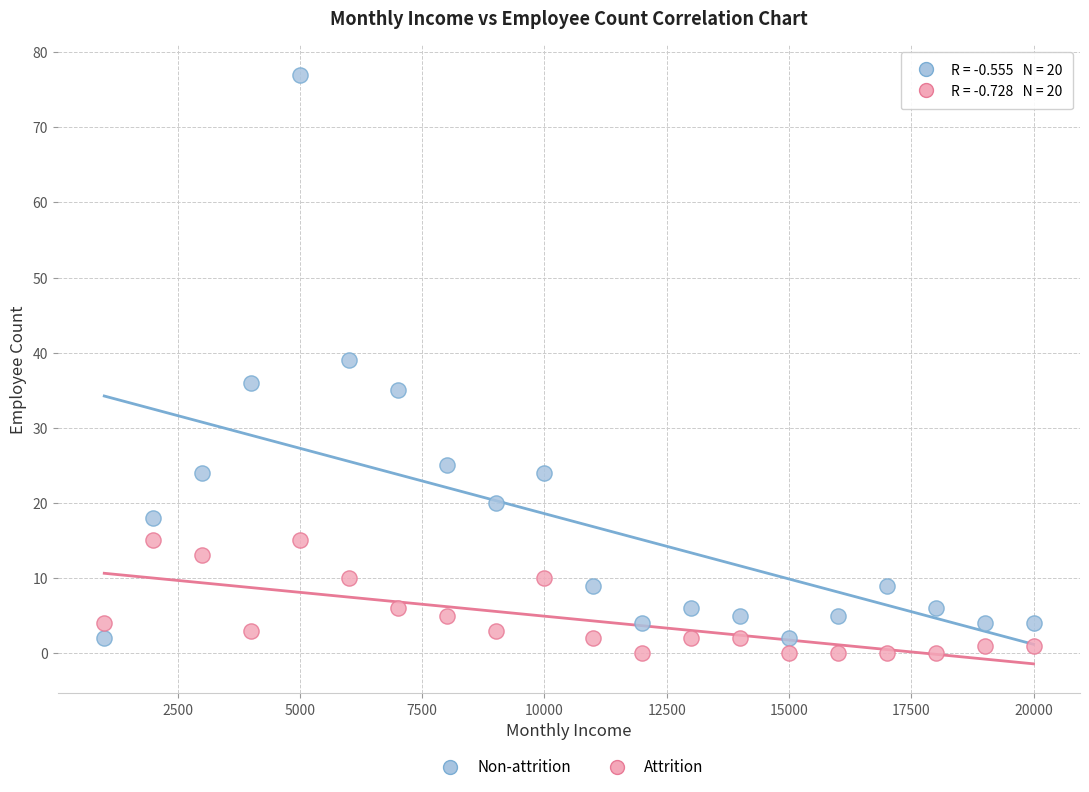

What are all the series names shown in the legend?

Non-attrition, Attrition